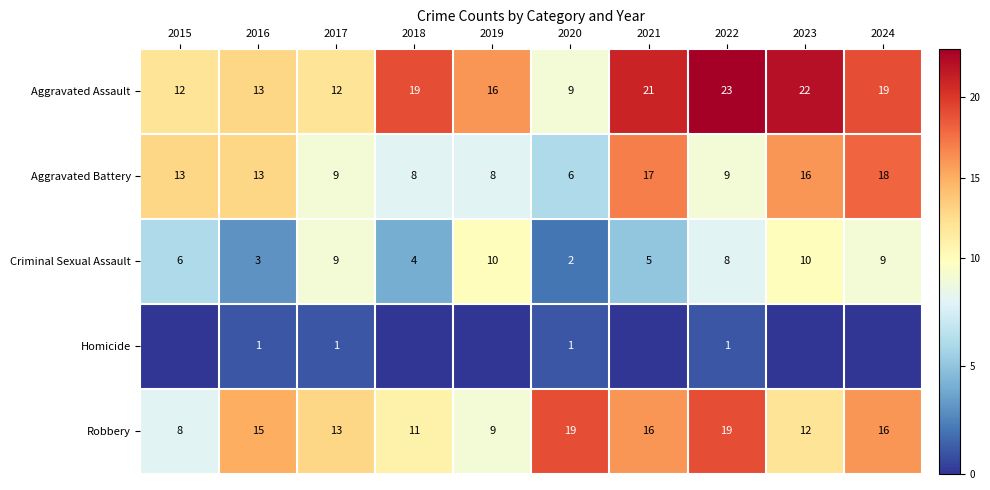

What value does the Aggravated Assault series have at 2023, to the nearest 10?

20